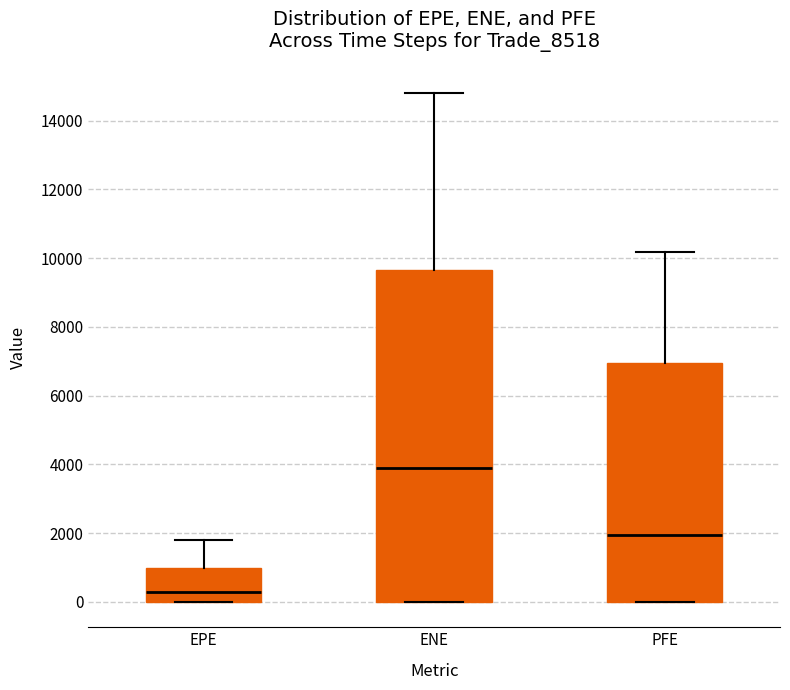

Comparing the boxes themselves (not the whiskers), which one is the tallest?

ENE